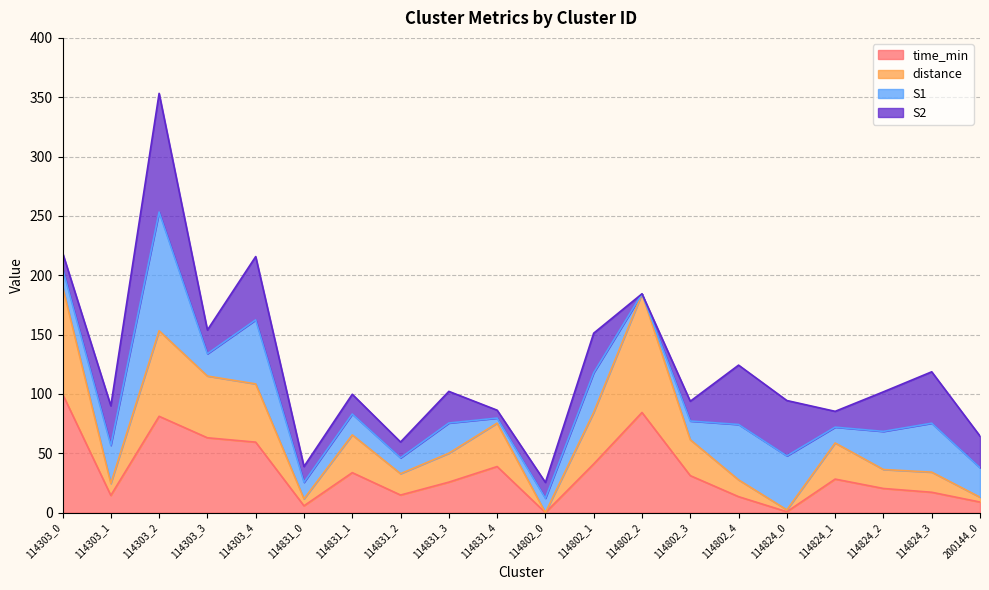

Where is the first local minimum for distance?

114303_1